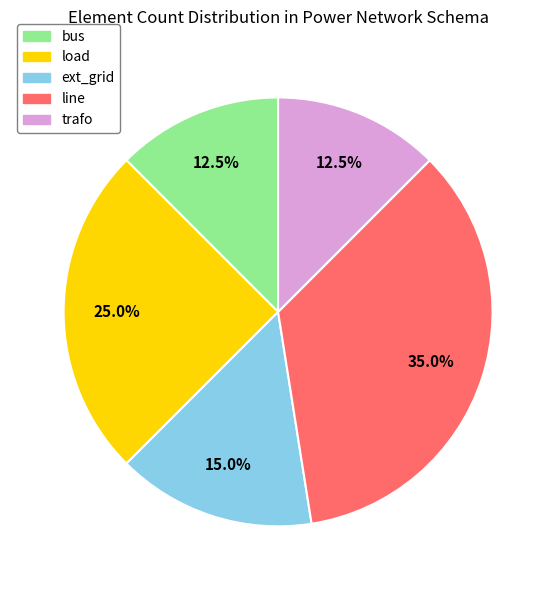

Count the number of slices in the pie.

5